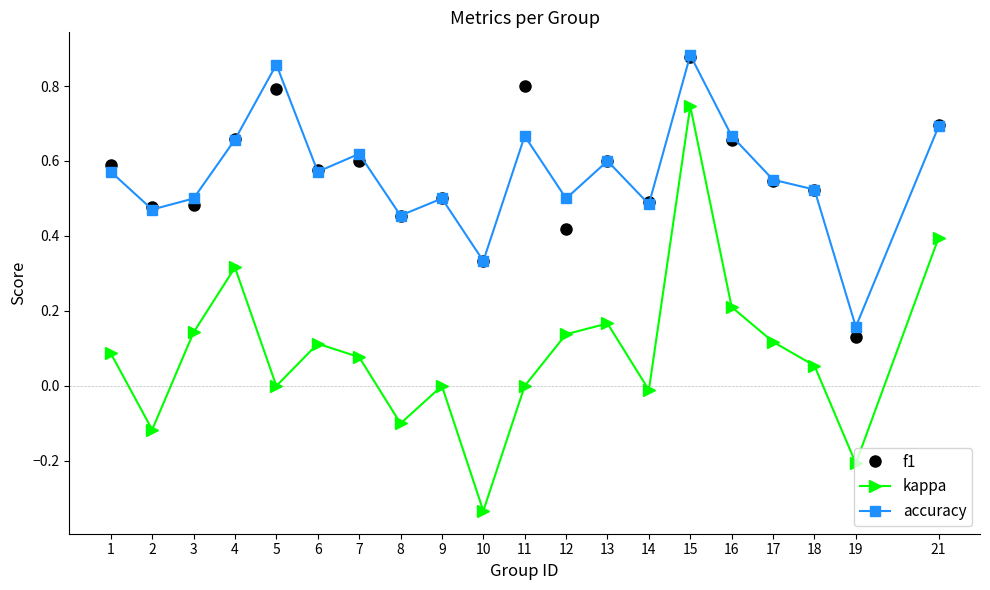

Which series has the widest spread of values?

kappa